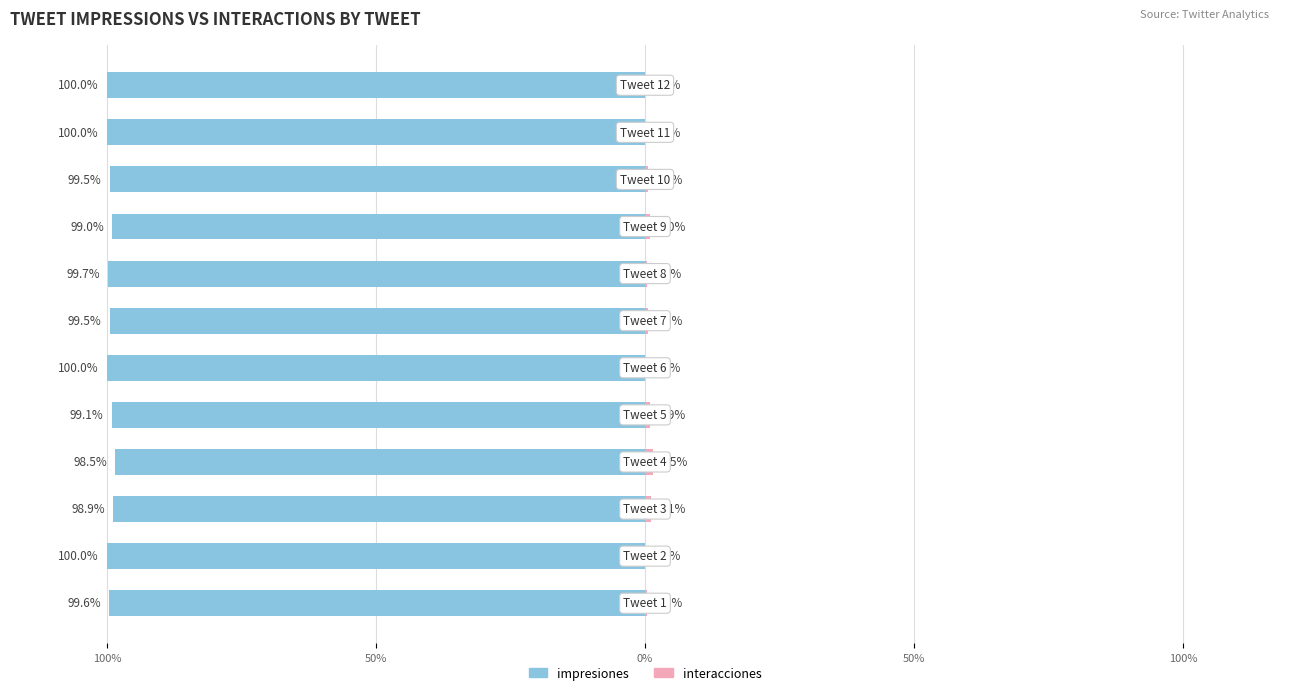

What is the sum of the impresiones values at 100% and 50%?

-198.9